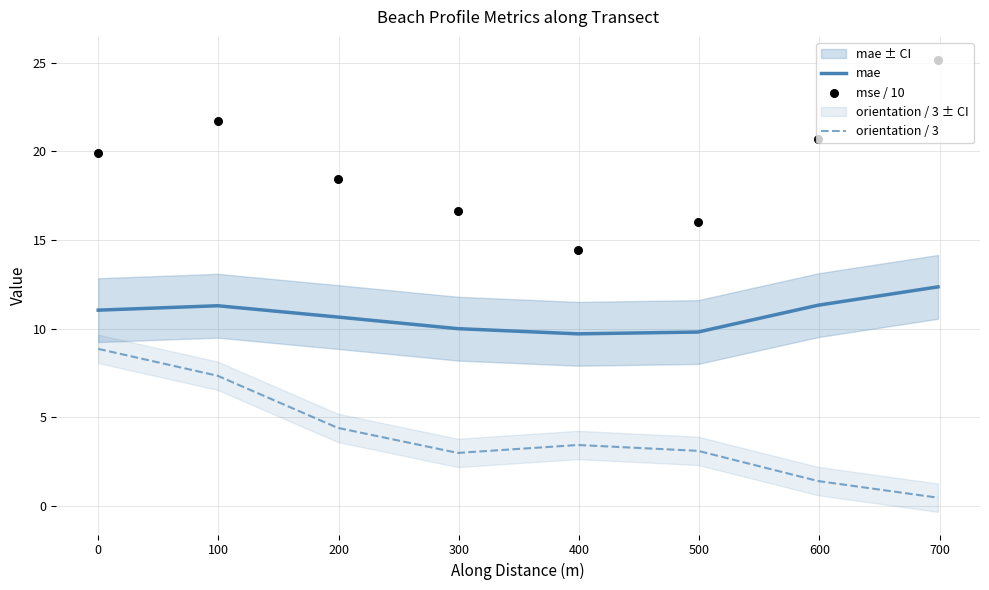

Which series has the largest total across all categories?

mse / 10